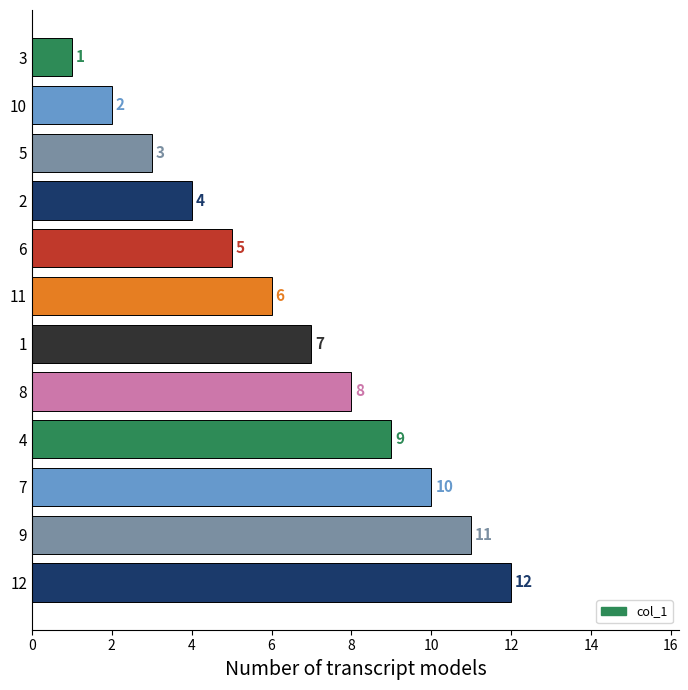

The chart shows a value of 3 at 5. True or false?

True